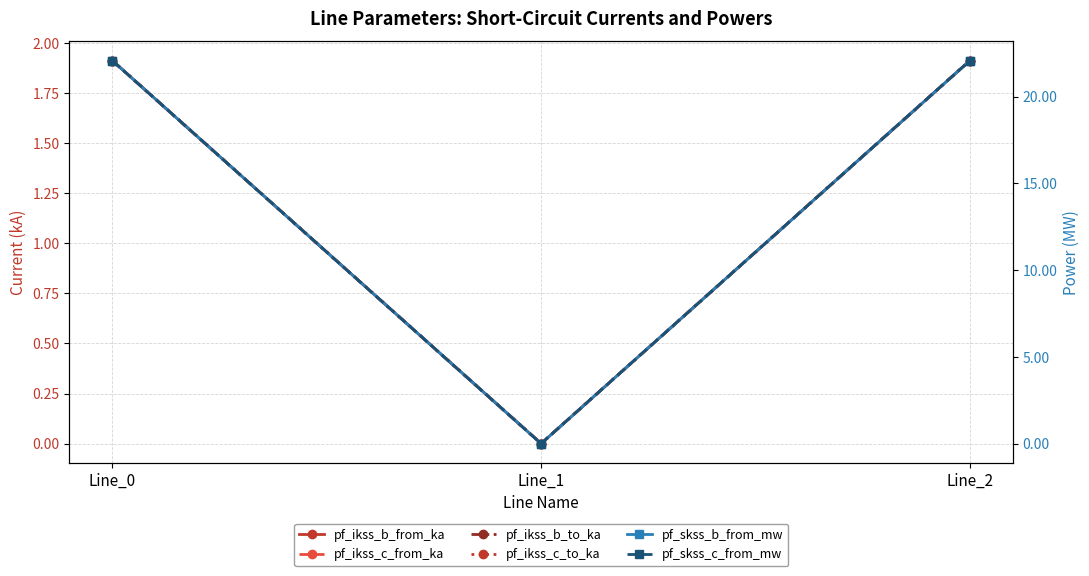

What value does the pf_skss_c_from_mw series have at Line_0?

22.1